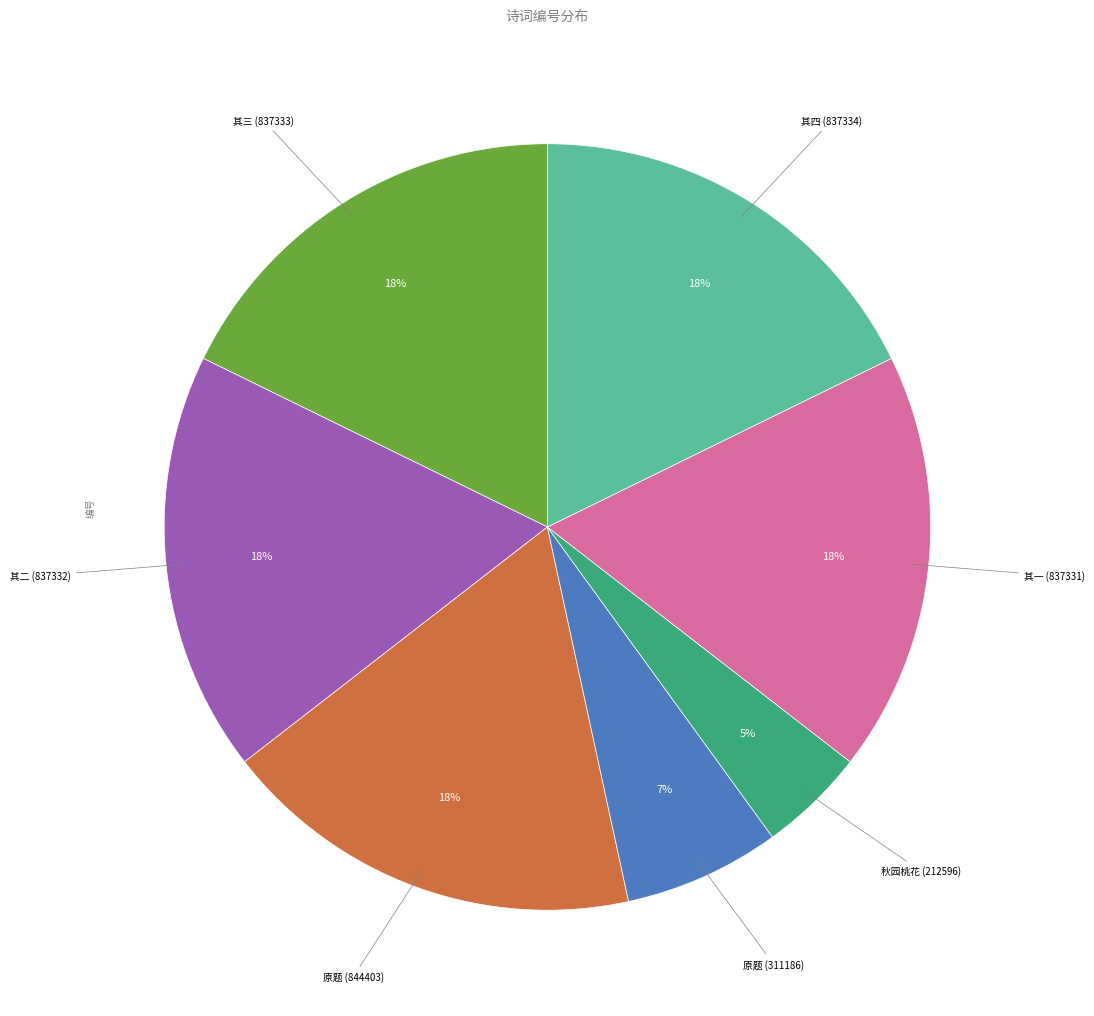

To the nearest percent, what is the difference between the largest and smallest slice percentages?

13%